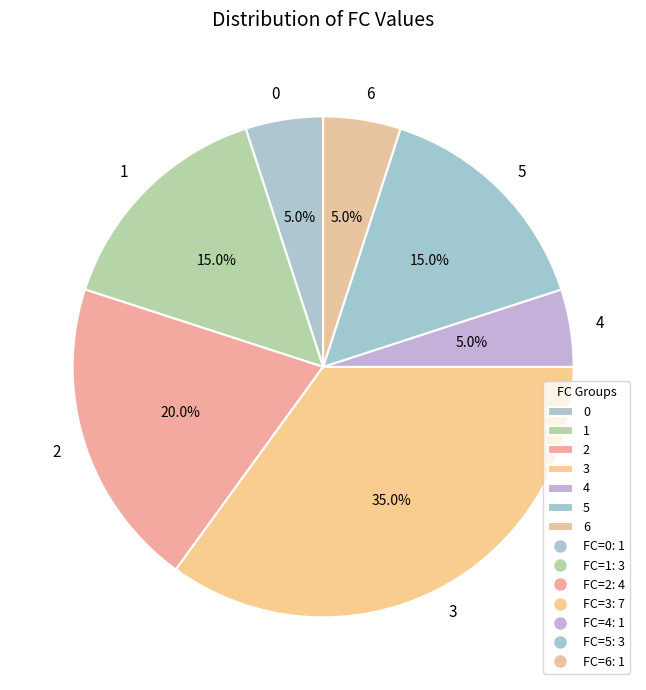

Combined, do 6 and 3 account for over 50%?

No